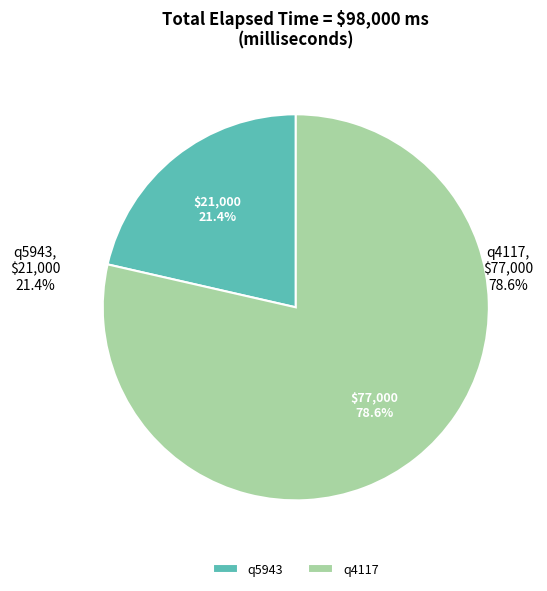

What is the change in value from q5943 to q4117?

+56000